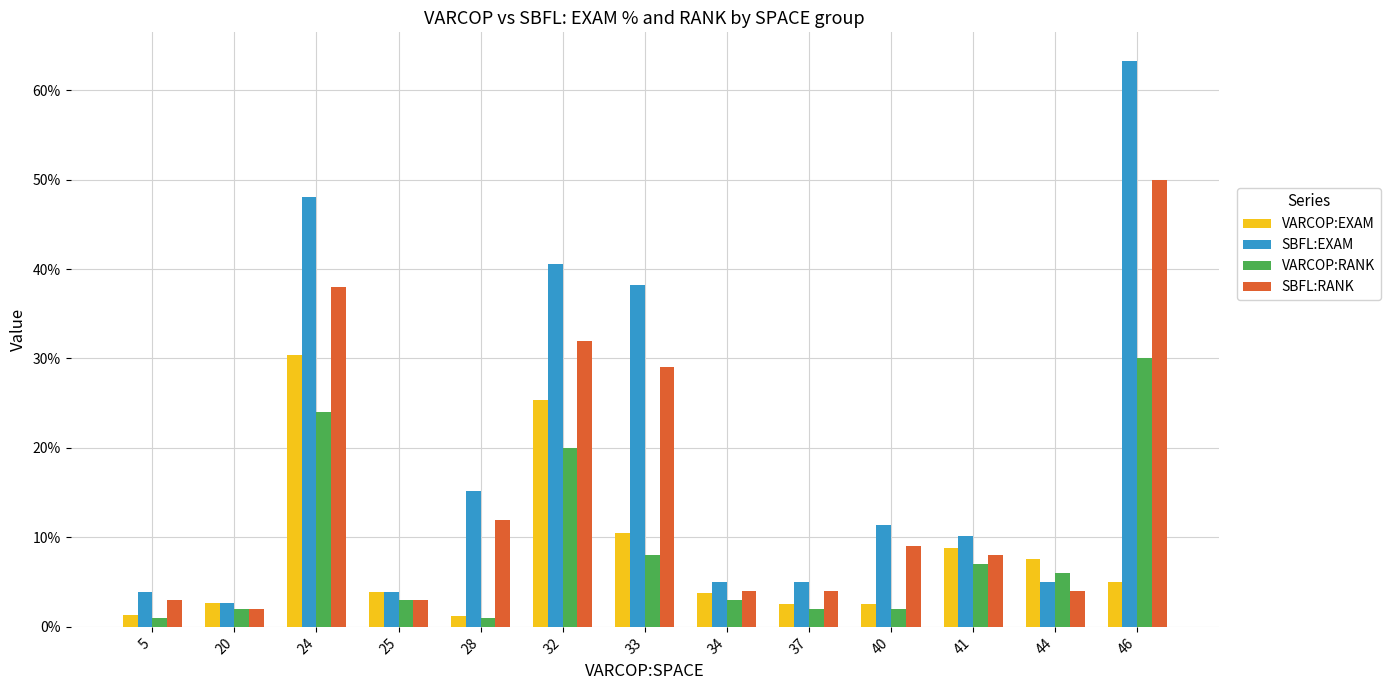

At how many categories does at least one series exceed 2?

13